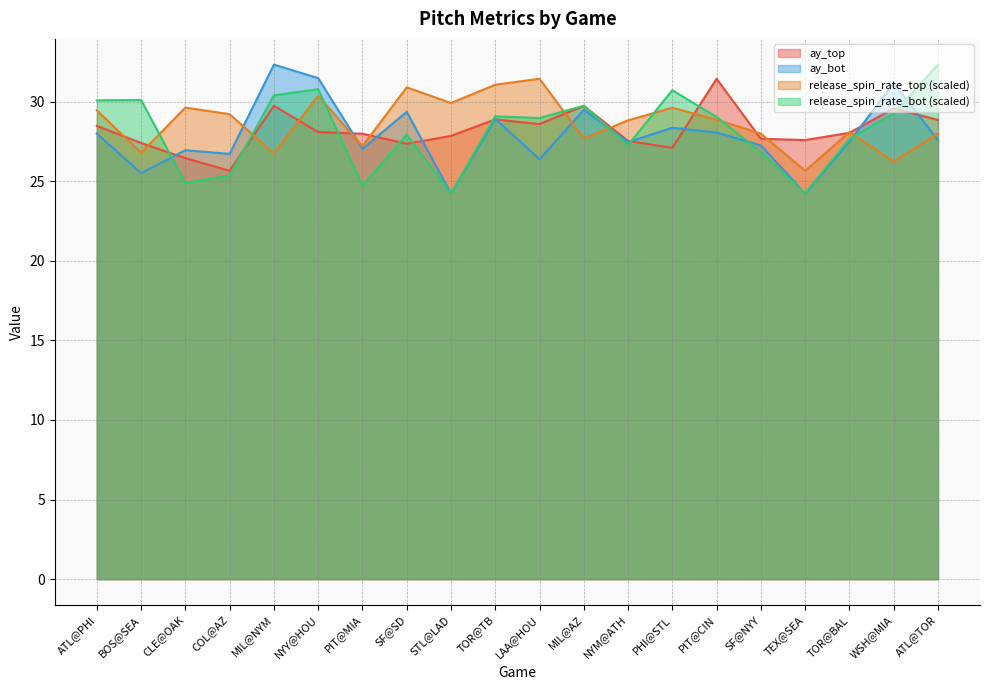

What is the minimum value shown in the chart?

24.2